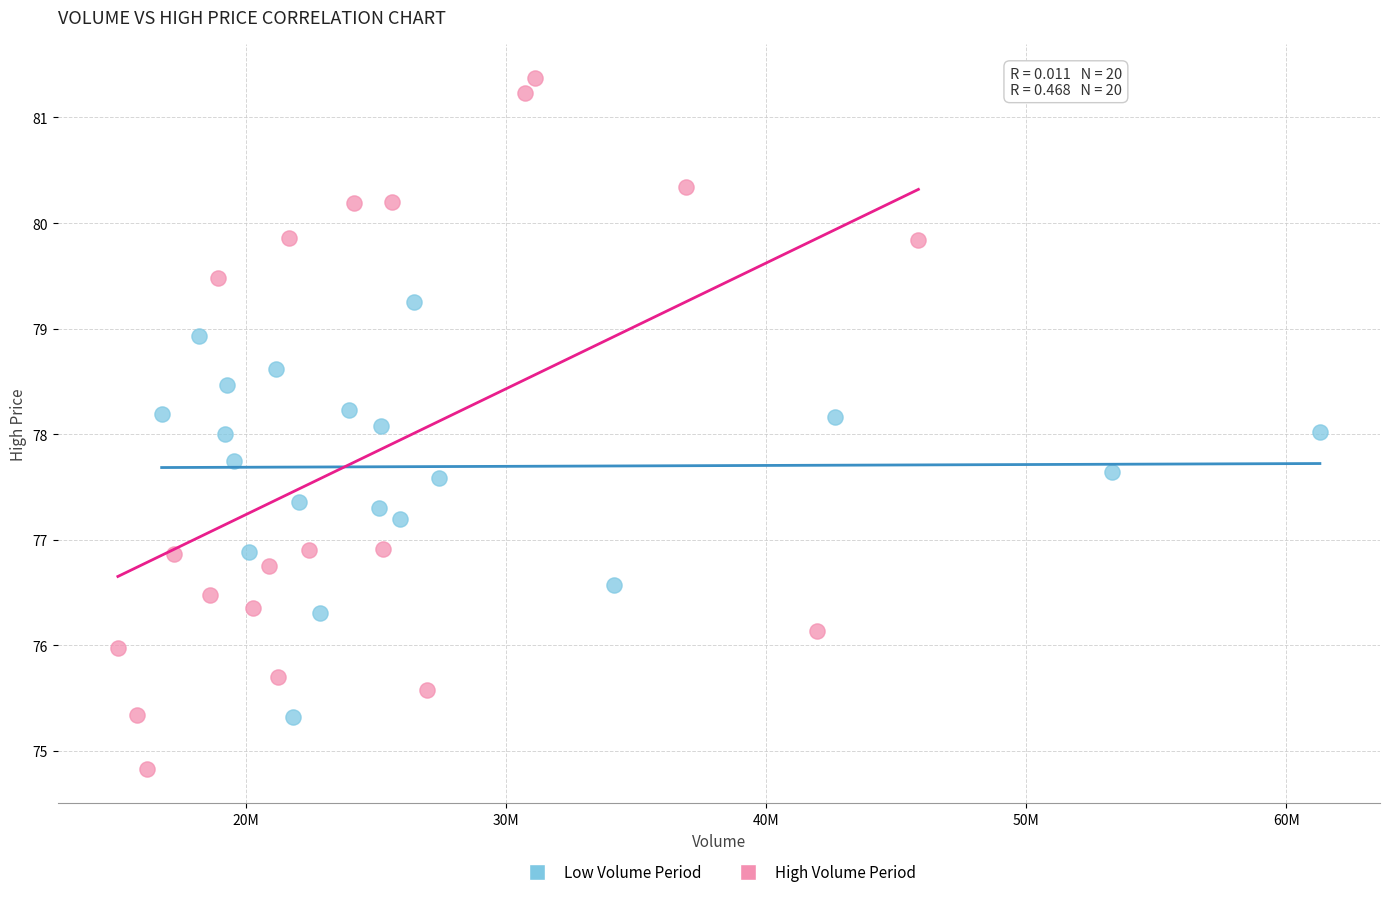

Which series has the largest Y range (max minus min)?

High Volume Period